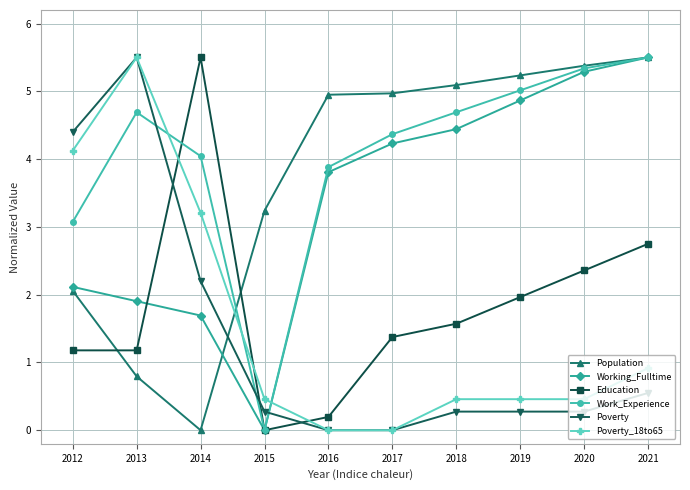

How many data points does each series have?

10